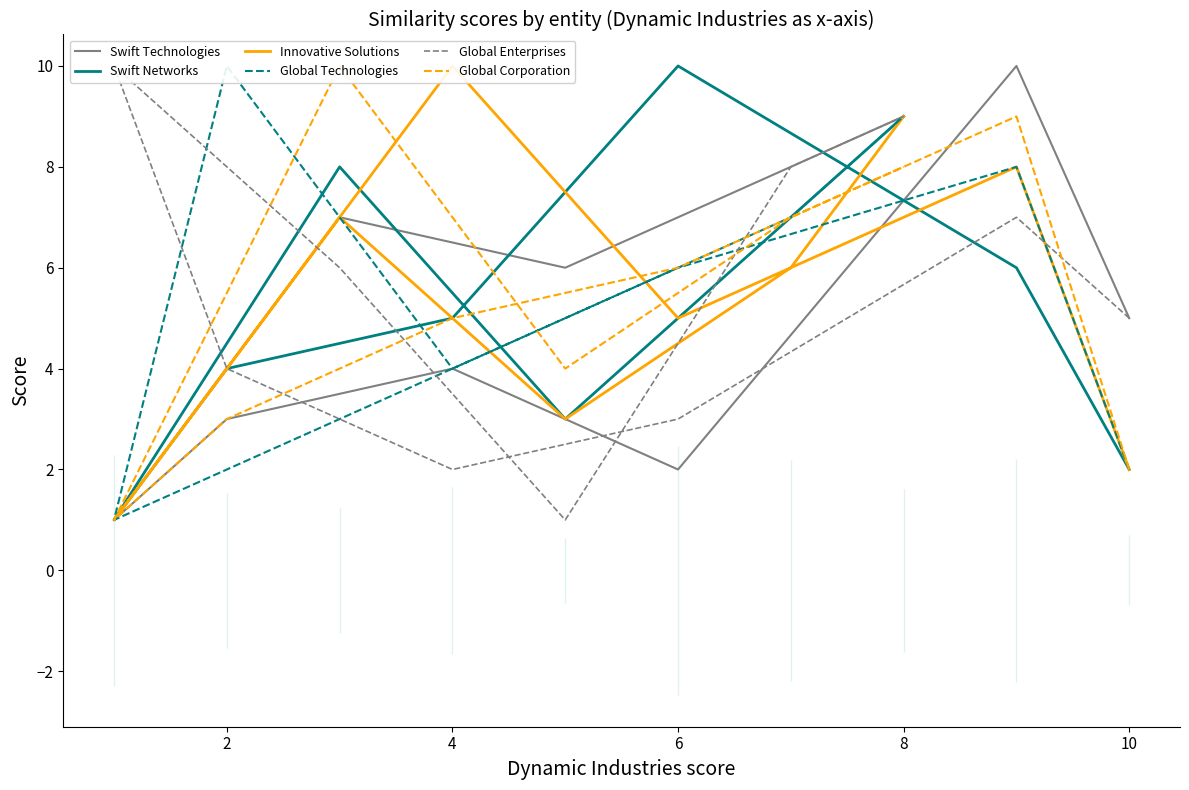

Where is the first local maximum for Global Technologies?

2